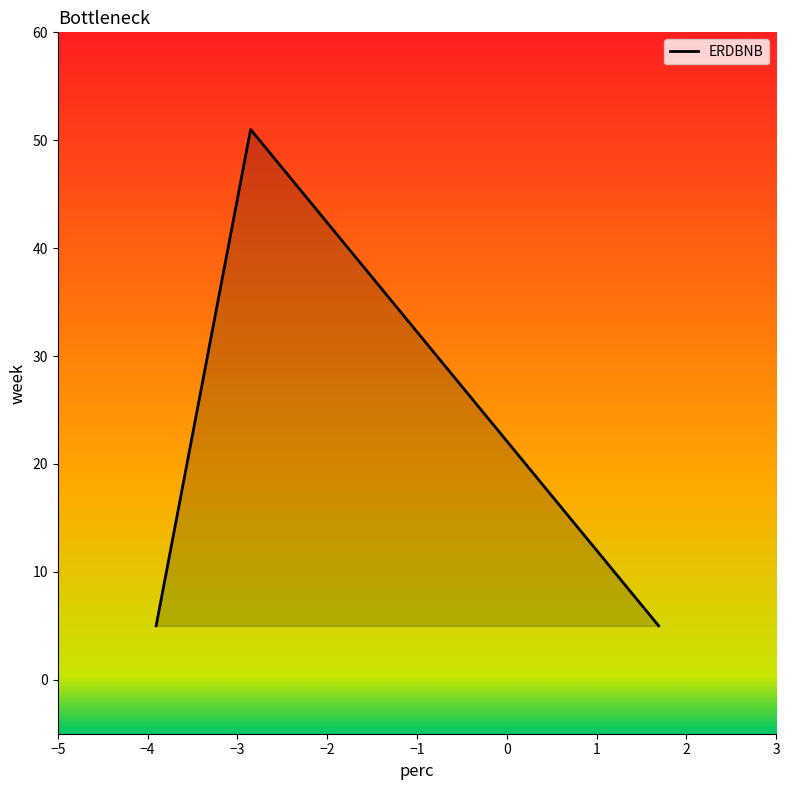

What is the difference between the maximum and minimum values?

46